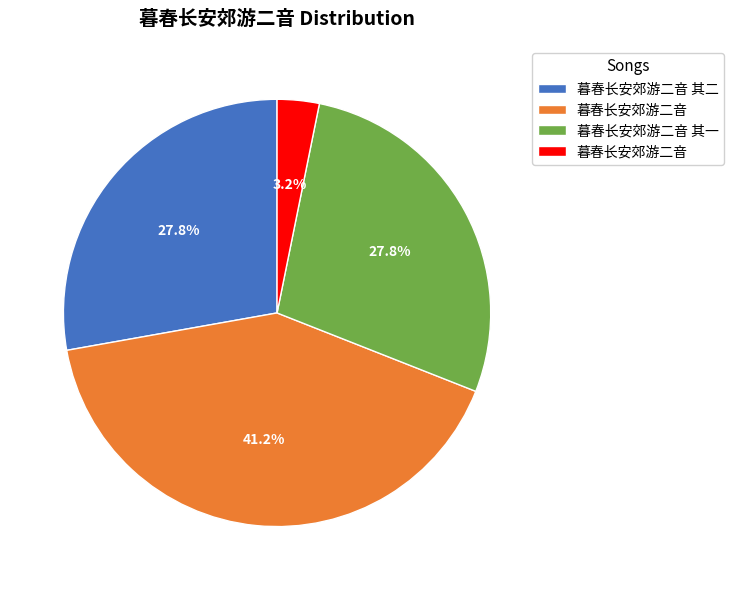

Does any single category account for the majority?

No